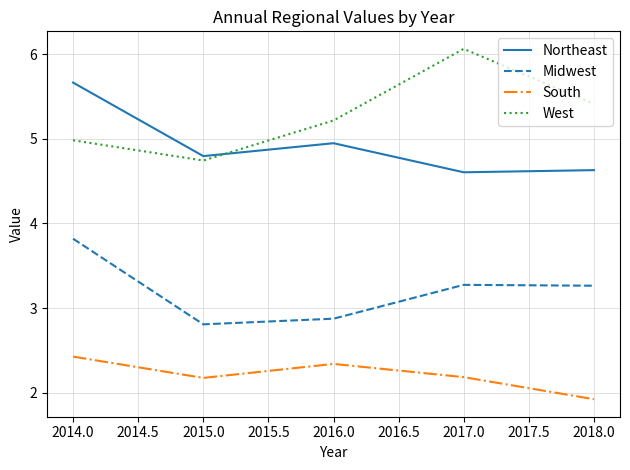

What is the average value of the South series?

2.2